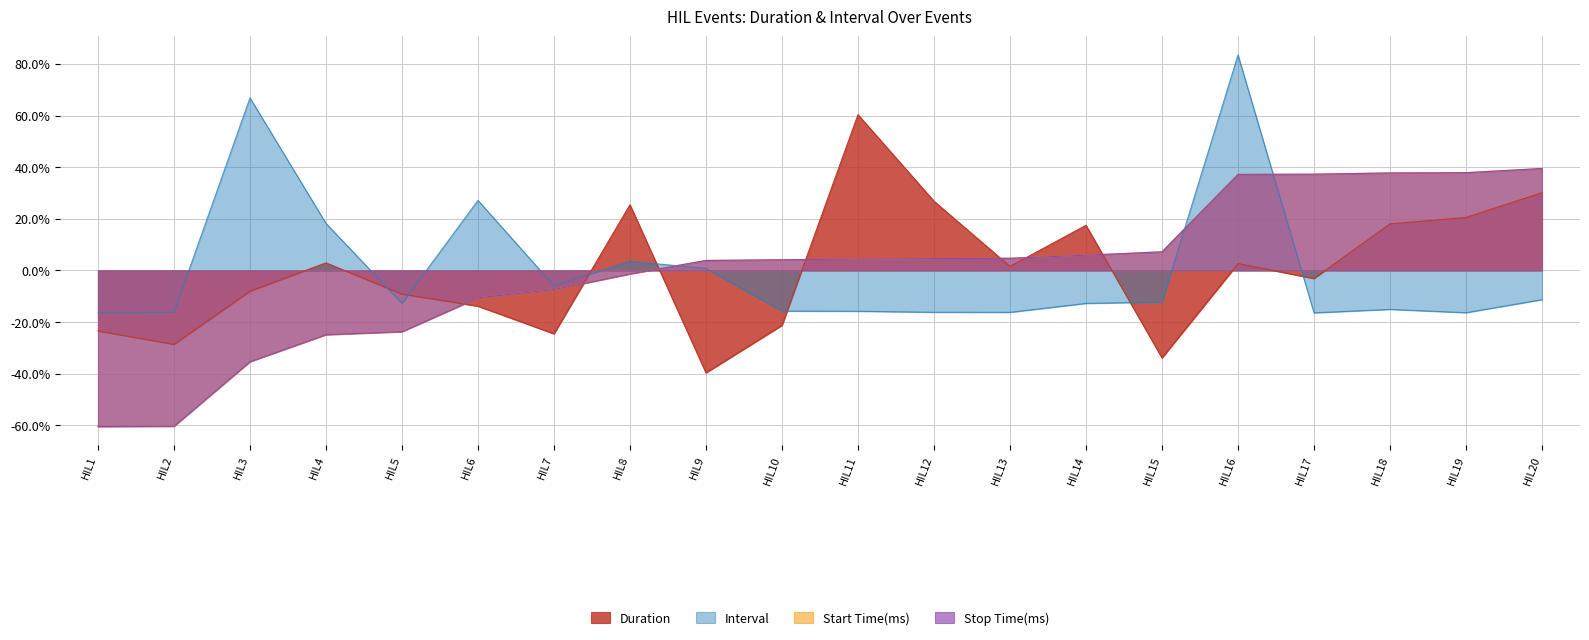

What is the difference between the second highest and second lowest values in the Start Time(ms) series?

98.3